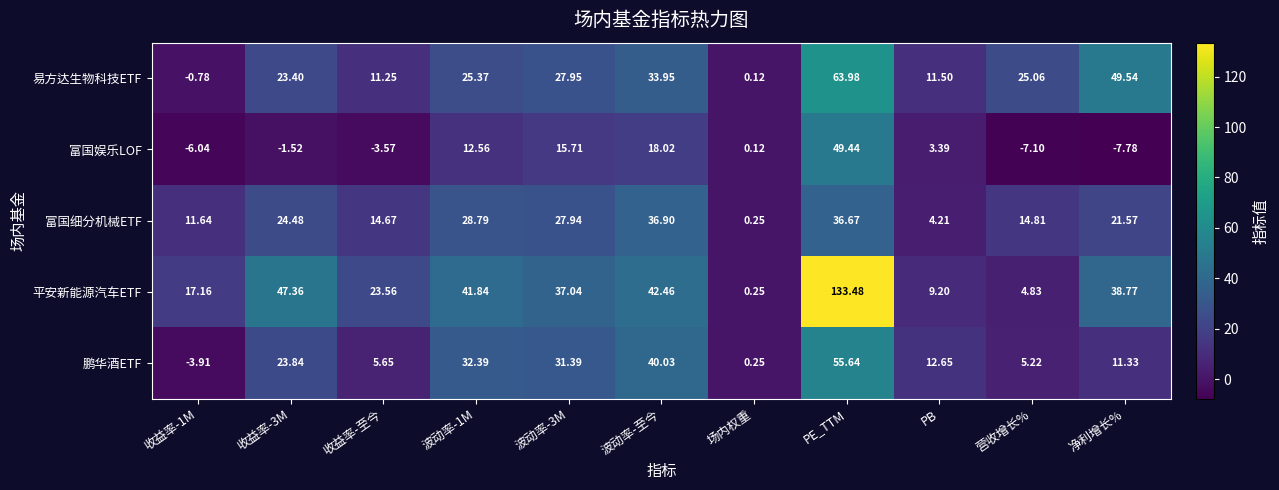

What is the smallest value displayed?

-7.8